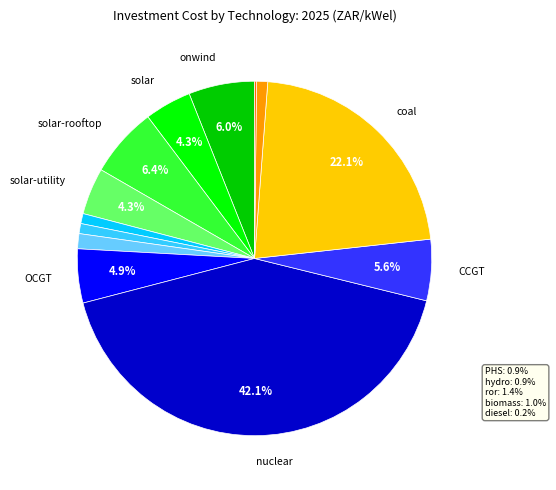

Does any single category account for the majority?

No